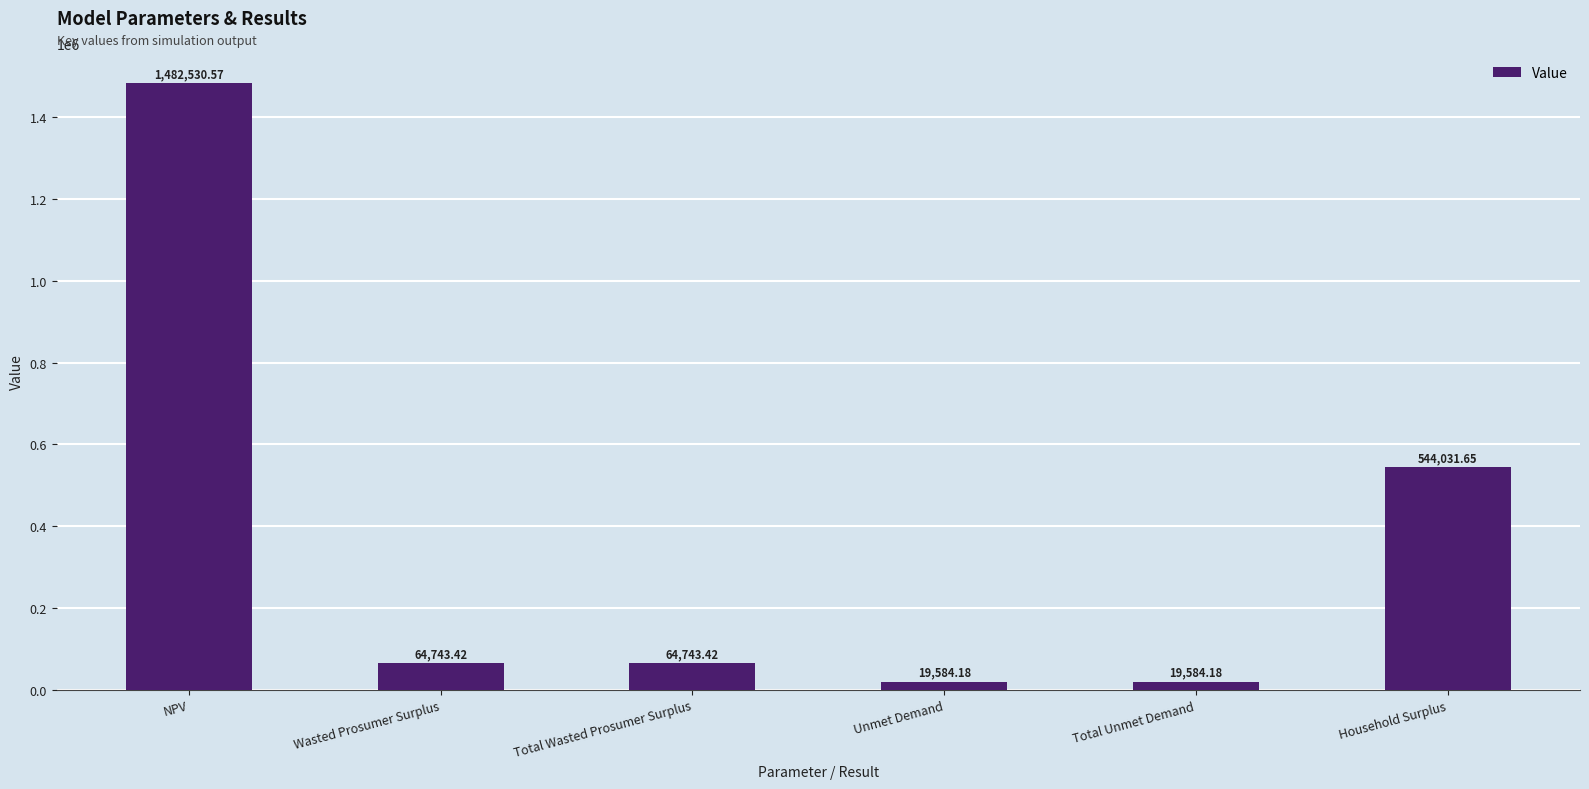

What is the change in value from Unmet Demand to Household Surplus?

+524447.5